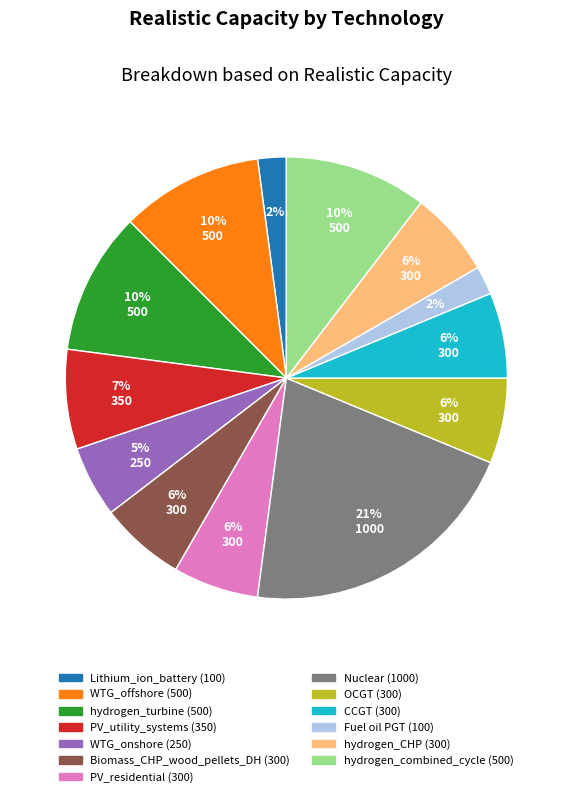

To the nearest percent, what is the difference between the hydrogen_CHP and WTG_offshore slice percentages?

4%